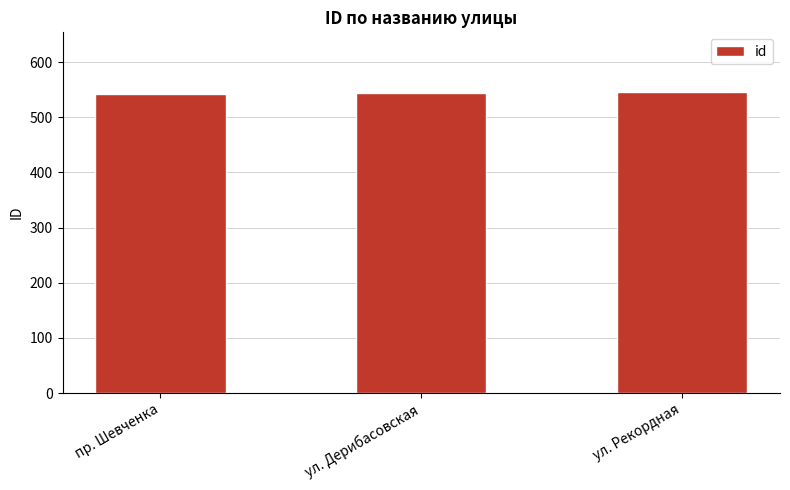

How many data points are less than 544?

1